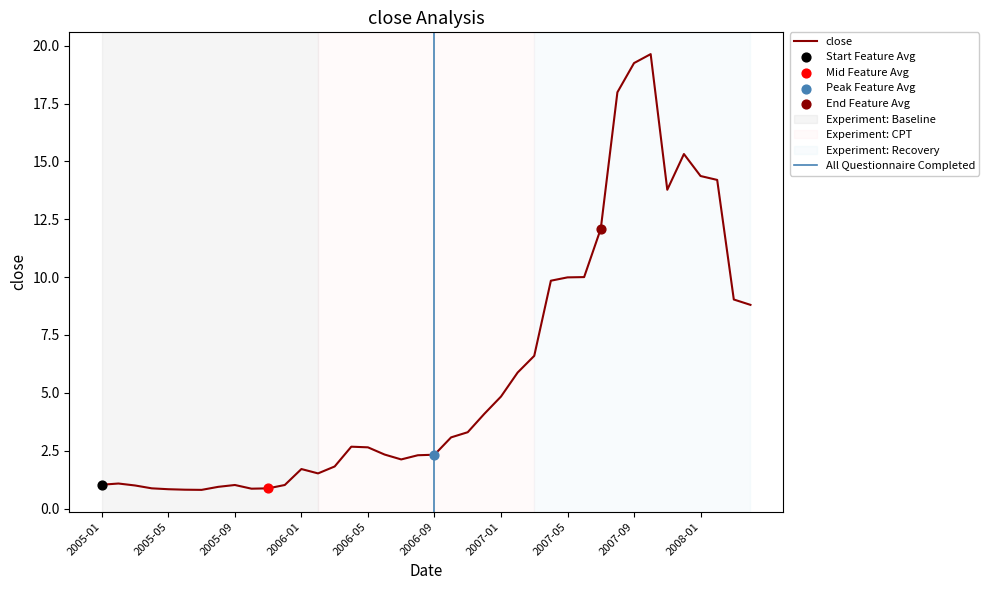

What is the change in value from 2007-08 to 2008-04?

-9.2